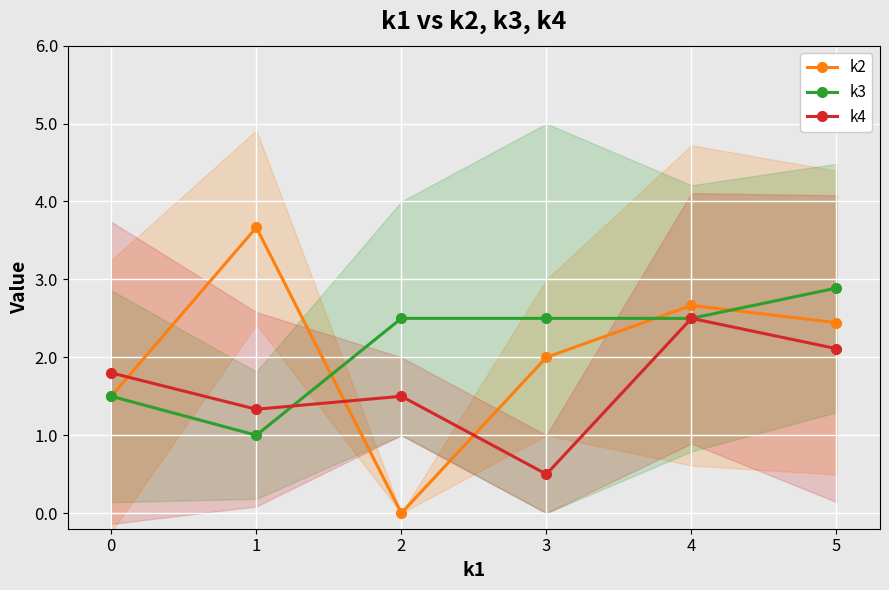

What is the approximate value of k4 at 3?

0.5